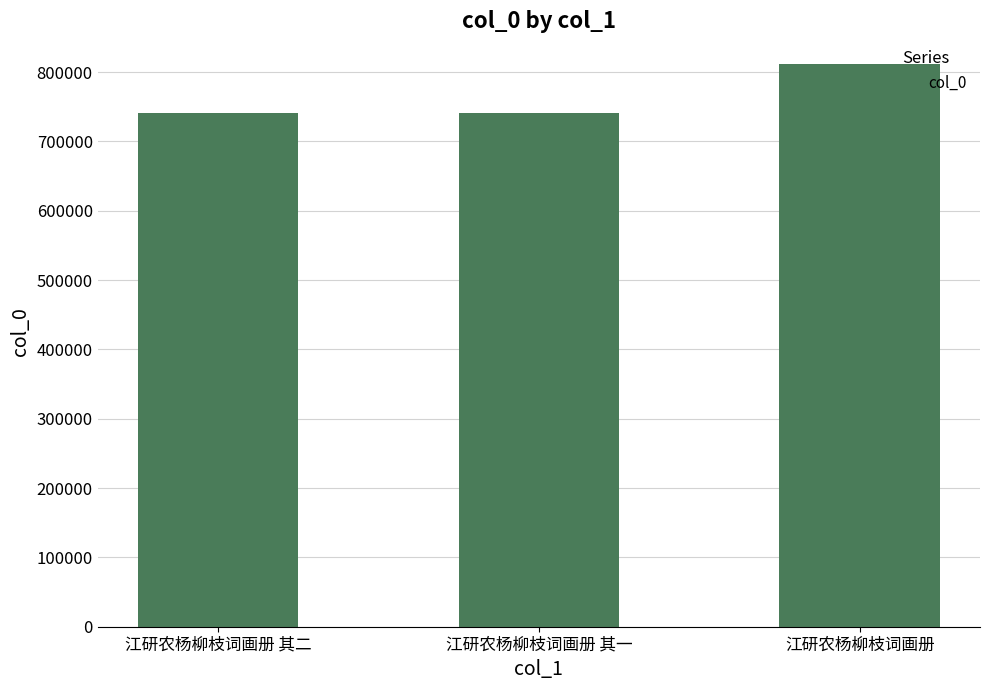

What is the label of the 3rd bar from the right?

江研农杨柳枝词画册 其二